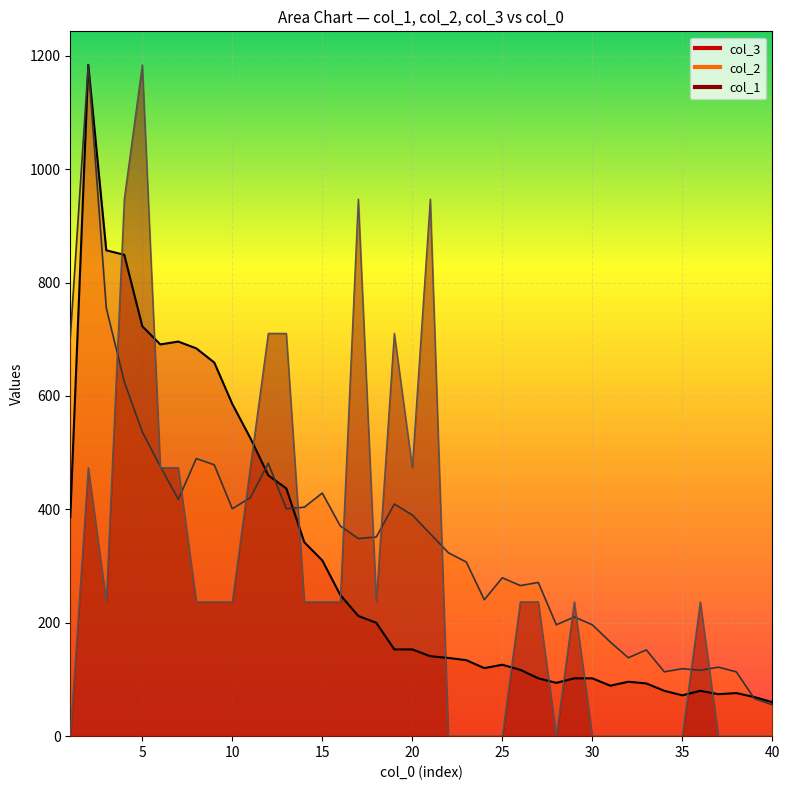

Between 29 and 32, which series saw the biggest shift?

col_1